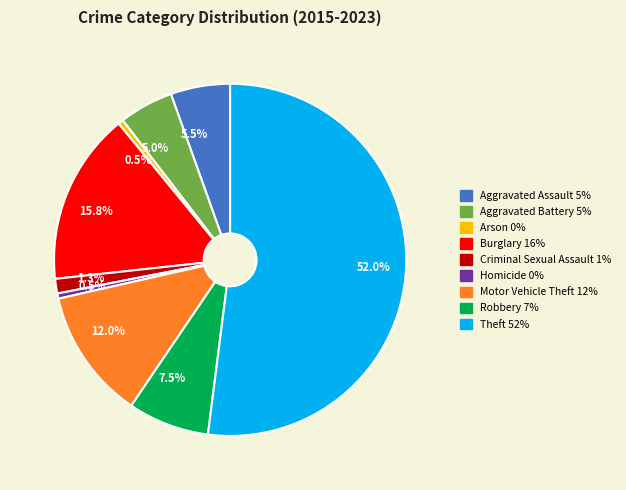

How many slices are in this pie chart?

9